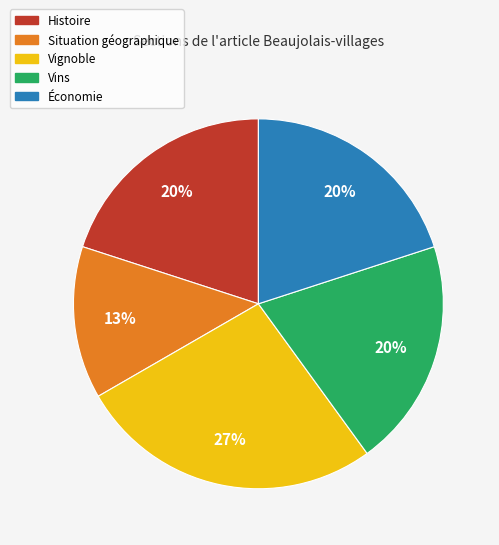

To the nearest percent, what percentage of the pie is Histoire?

20%